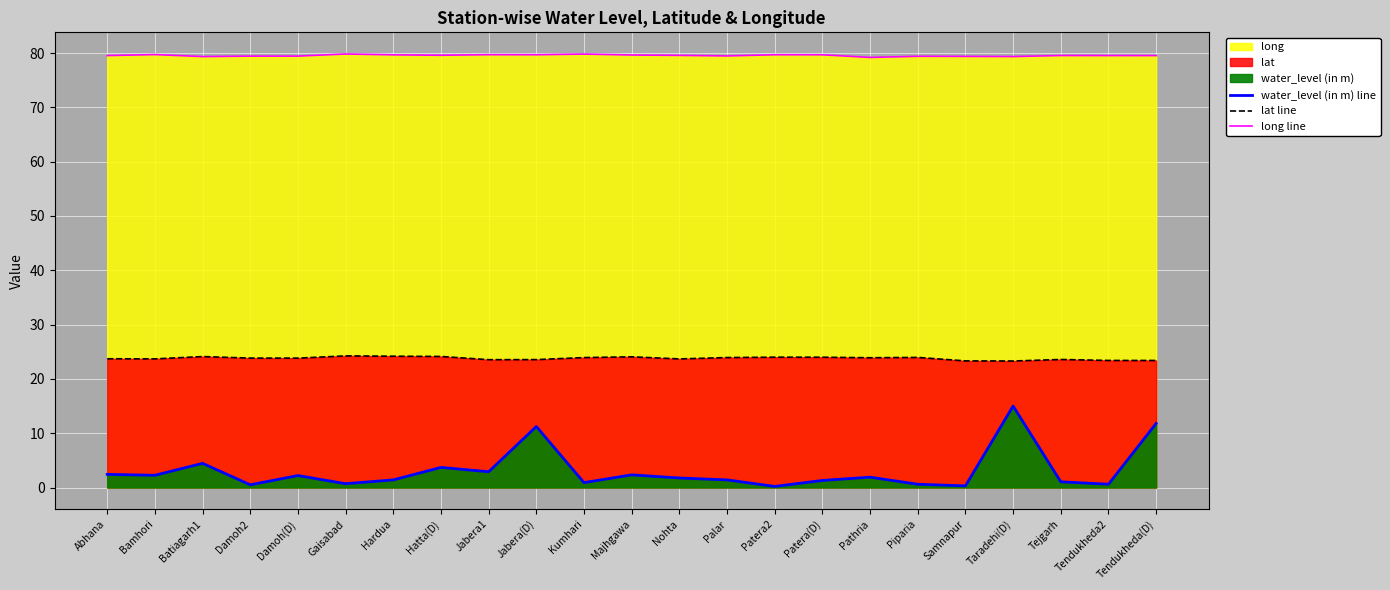

What is the difference between the highest and lowest values at Tendukheda2?

78.9